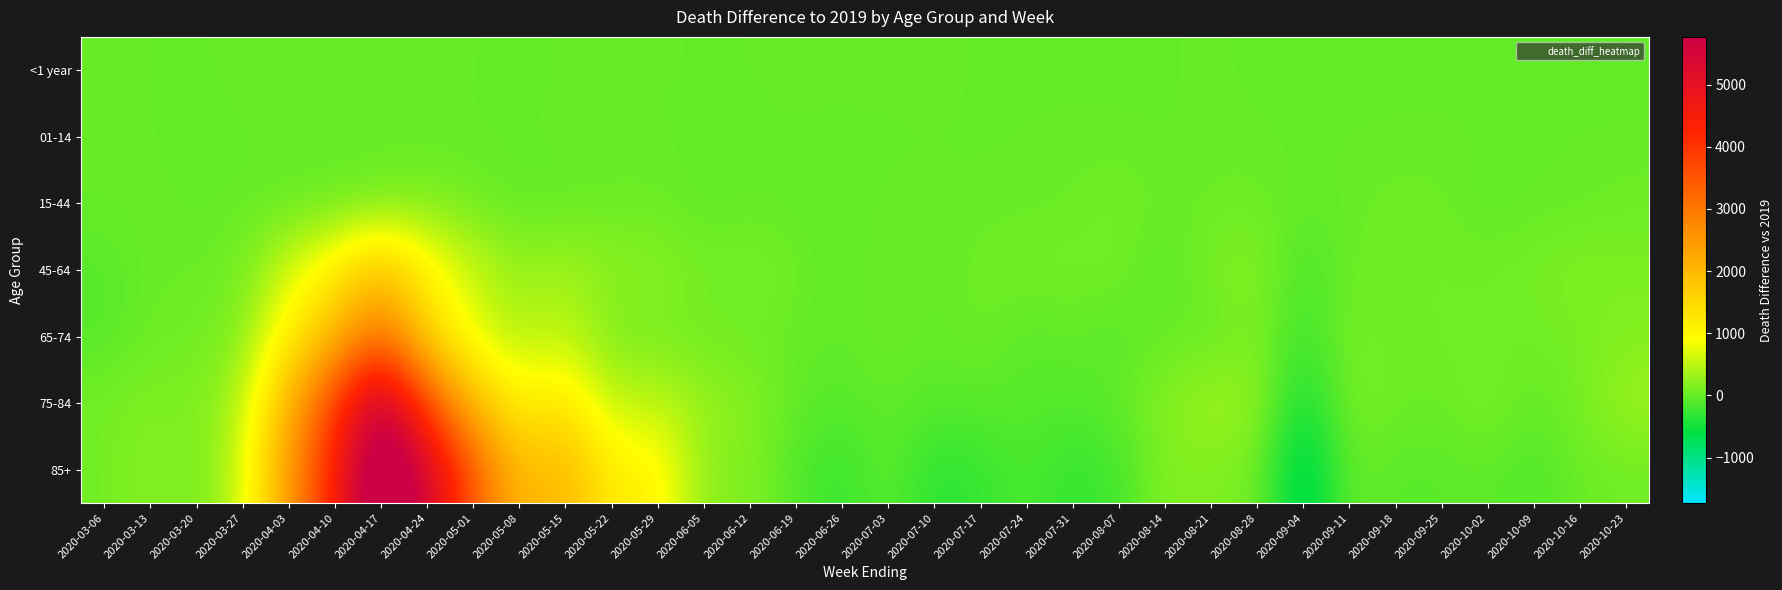

Reading left to right, what are all the values shown in this chart?

<1 year: 2020-03-06=11	2020-03-13=-4	2020-03-20=-5	2020-03-27=4	2020-04-03=10	2020-04-10=6	2020-04-17=7	2020-04-24=20	2020-05-01=2	2020-05-08=-28	2020-05-15=12	2020-05-22=0	2020-05-29=0	2020-06-05=-4	2020-06-12=-2	2020-06-19=2	2020-06-26=8	2020-07-03=14	2020-07-10=14	2020-07-17=-10	2020-07-24=-8	2020-07-31=-12	2020-08-07=-13	2020-08-14=-4	2020-08-21=2	2020-08-28=-7	2020-09-04=-25	2020-09-11=-21	2020-09-18=-9	2020-09-25=-10	2020-10-02=-21	2020-10-09=-1	2020-10-16=-13	2020-10-23=-15
01-14: 2020-03-06=4	2020-03-13=-2	2020-03-20=-12	2020-03-27=-4	2020-04-03=8	2020-04-10=6	2020-04-17=16	2020-04-24=-6	2020-05-01=-7	2020-05-08=3	2020-05-15=5	2020-05-22=-5	2020-05-29=-5	2020-06-05=-2	2020-06-12=-7	2020-06-19=-1	2020-06-26=-10	2020-07-03=-13	2020-07-10=-6	2020-07-17=-4	2020-07-24=-2	2020-07-31=8	2020-08-07=3	2020-08-14=-9	2020-08-21=8	2020-08-28=2	2020-09-04=-9	2020-09-11=2	2020-09-18=-3	2020-09-25=3	2020-10-02=1	2020-10-09=1	2020-10-16=-1	2020-10-23=0
15-44: 2020-03-06=9	2020-03-13=12	2020-03-20=-18	2020-03-27=-6	2020-04-03=-8	2020-04-10=5	2020-04-17=47	2020-04-24=131	2020-05-01=48	2020-05-08=-29	2020-05-15=-17	2020-05-22=30	2020-05-29=30	2020-06-05=-39	2020-06-12=-11	2020-06-19=-16	2020-06-26=-54	2020-07-03=17	2020-07-10=5	2020-07-17=-2	2020-07-24=8	2020-07-31=23	2020-08-07=84	2020-08-14=12	2020-08-21=31	2020-08-28=47	2020-09-04=-26	2020-09-11=6	2020-09-18=53	2020-09-25=45	2020-10-02=-46	2020-10-09=-10	2020-10-16=-7	2020-10-23=46
45-64: 2020-03-06=-90	2020-03-13=29	2020-03-20=15	2020-03-27=79	2020-04-03=628	2020-04-10=1154	2020-04-17=1878	2020-04-24=1076	2020-05-01=563	2020-05-08=276	2020-05-15=369	2020-05-22=219	2020-05-29=219	2020-06-05=85	2020-06-12=121	2020-06-19=56	2020-06-26=-64	2020-07-03=69	2020-07-10=-32	2020-07-17=62	2020-07-24=91	2020-07-31=86	2020-08-07=84	2020-08-14=-94	2020-08-21=124	2020-08-28=210	2020-09-04=-178	2020-09-11=40	2020-09-18=57	2020-09-25=56	2020-10-02=68	2020-10-09=94	2020-10-16=177	2020-10-23=132
65-74: 2020-03-06=-88	2020-03-13=35	2020-03-20=67	2020-03-27=162	2020-04-03=1120	2020-04-10=1951	2020-04-17=3146	2020-04-24=1508	2020-05-01=732	2020-05-08=422	2020-05-15=538	2020-05-22=118	2020-05-29=118	2020-06-05=50	2020-06-12=61	2020-06-19=-10	2020-06-26=-37	2020-07-03=40	2020-07-10=-21	2020-07-17=46	2020-07-24=-81	2020-07-31=-19	2020-08-07=-97	2020-08-14=28	2020-08-21=-12	2020-08-28=155	2020-09-04=-266	2020-09-11=108	2020-09-18=18	2020-09-25=75	2020-10-02=40	2020-10-09=69	2020-10-16=94	2020-10-23=173
75-84: 2020-03-06=81	2020-03-13=171	2020-03-20=119	2020-03-27=453	2020-04-03=2068	2020-04-10=3856	2020-04-17=5974	2020-04-24=3702	2020-05-01=1935	2020-05-08=1048	2020-05-15=1303	2020-05-22=509	2020-05-29=509	2020-06-05=296	2020-06-12=194	2020-06-19=-31	2020-06-26=-85	2020-07-03=-20	2020-07-10=-87	2020-07-17=-63	2020-07-24=-74	2020-07-31=-105	2020-08-07=-25	2020-08-14=184	2020-08-21=344	2020-08-28=277	2020-09-04=-542	2020-09-11=135	2020-09-18=49	2020-09-25=15	2020-10-02=142	2020-10-09=-35	2020-10-16=102	2020-10-23=323
85+: 2020-03-06=67	2020-03-13=209	2020-03-20=78	2020-03-27=587	2020-04-03=2435	2020-04-10=4363	2020-04-17=6784	2020-04-24=5507	2020-05-01=3473	2020-05-08=1910	2020-05-15=2091	2020-05-22=1133	2020-05-29=1133	2020-06-05=183	2020-06-12=175	2020-06-19=-119	2020-06-26=-290	2020-07-03=-29	2020-07-10=-362	2020-07-17=-286	2020-07-24=-155	2020-07-31=-306	2020-08-07=-213	2020-08-14=182	2020-08-21=140	2020-08-28=106	2020-09-04=-910	2020-09-11=28	2020-09-18=-83	2020-09-25=-67	2020-10-02=-38	2020-10-09=-137	2020-10-16=26	2020-10-23=59